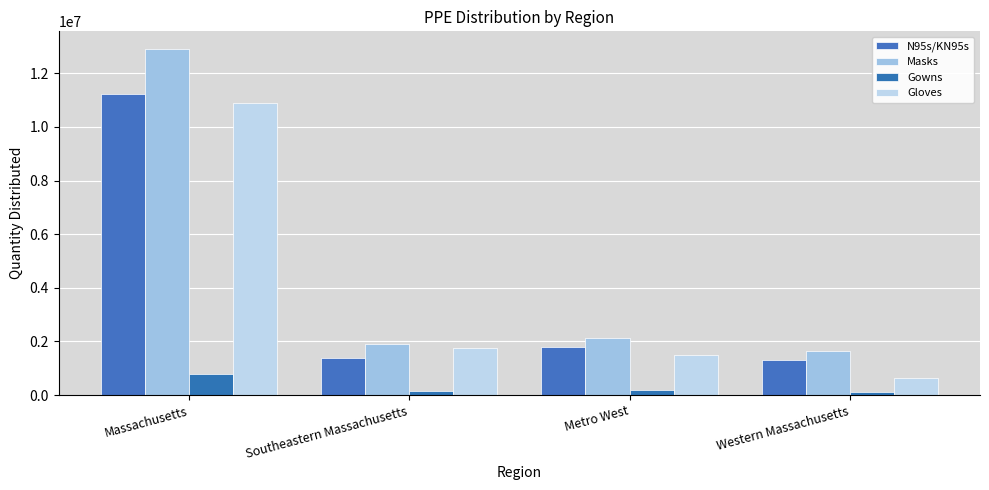

What are all the series names shown in the legend?

N95s/KN95s, Masks, Gowns, Gloves